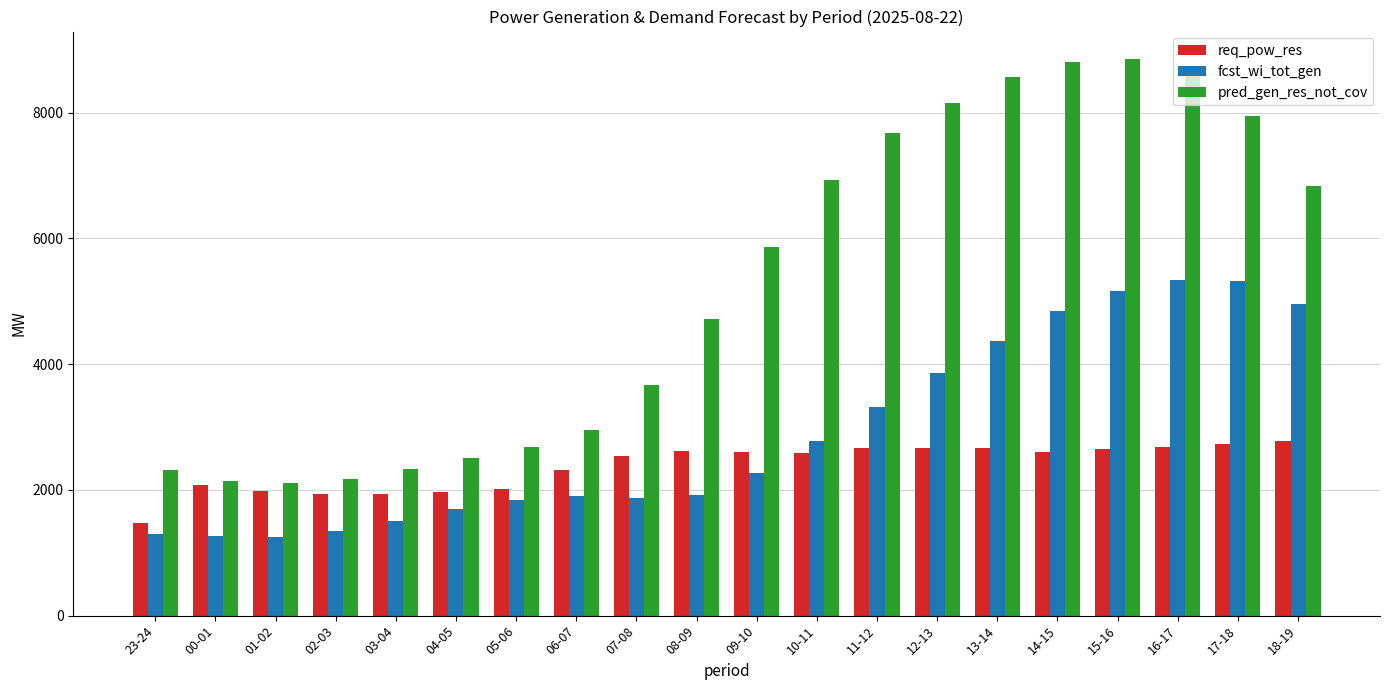

Count the number of categories in the chart.

20